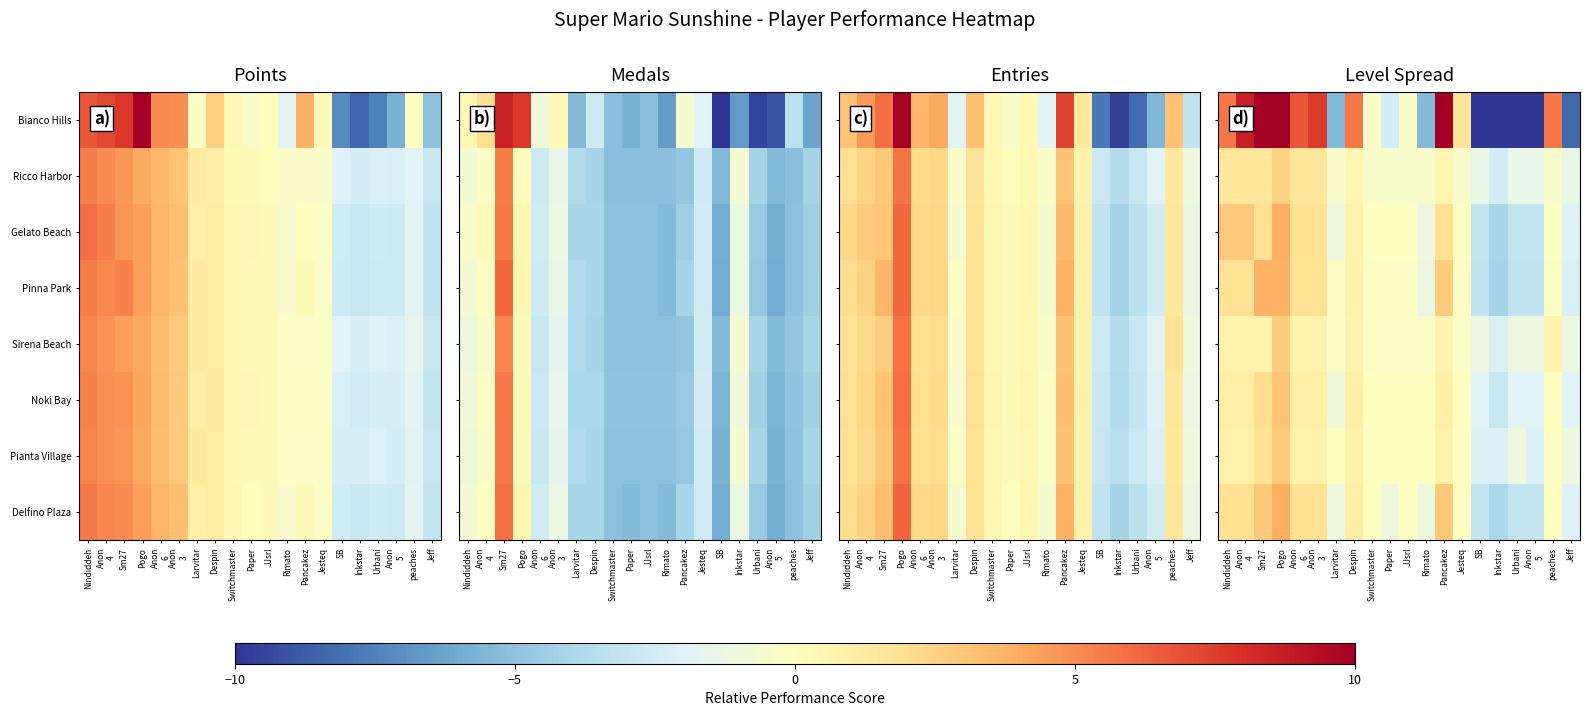

Which has a higher value, Anon
3 or Pogo?

Pogo